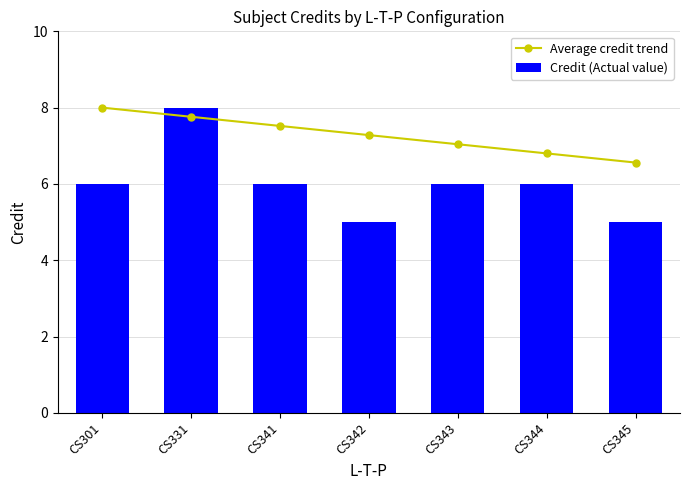

Which series has the widest spread of values?

Credit (Actual value)